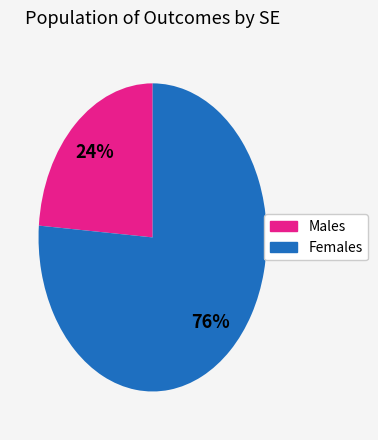

Does any single category account for the majority?

Yes